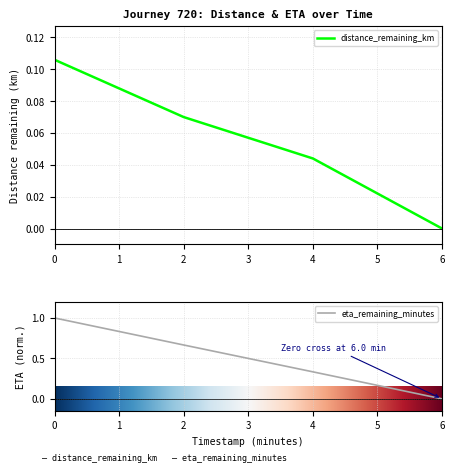

The value of eta_remaining_minutes at 2.0 is 0.7. True or false?

True